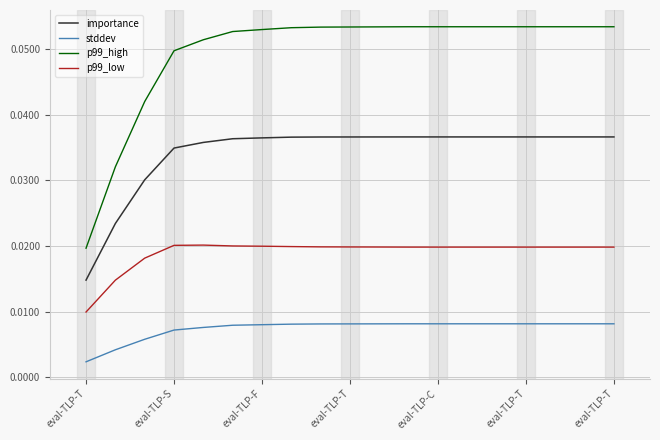

True or false: importance and p99_low cross at least once.

False